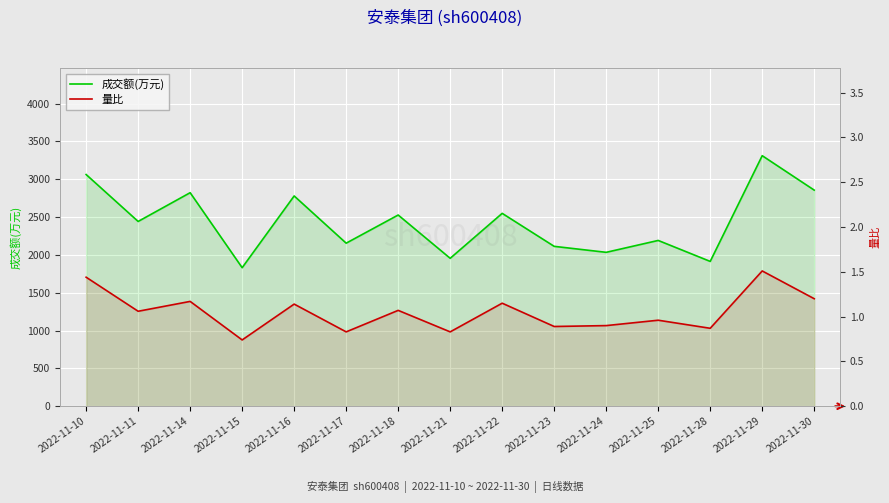

True or false: 成交额(万元) has more than 2 interior local peaks.

True